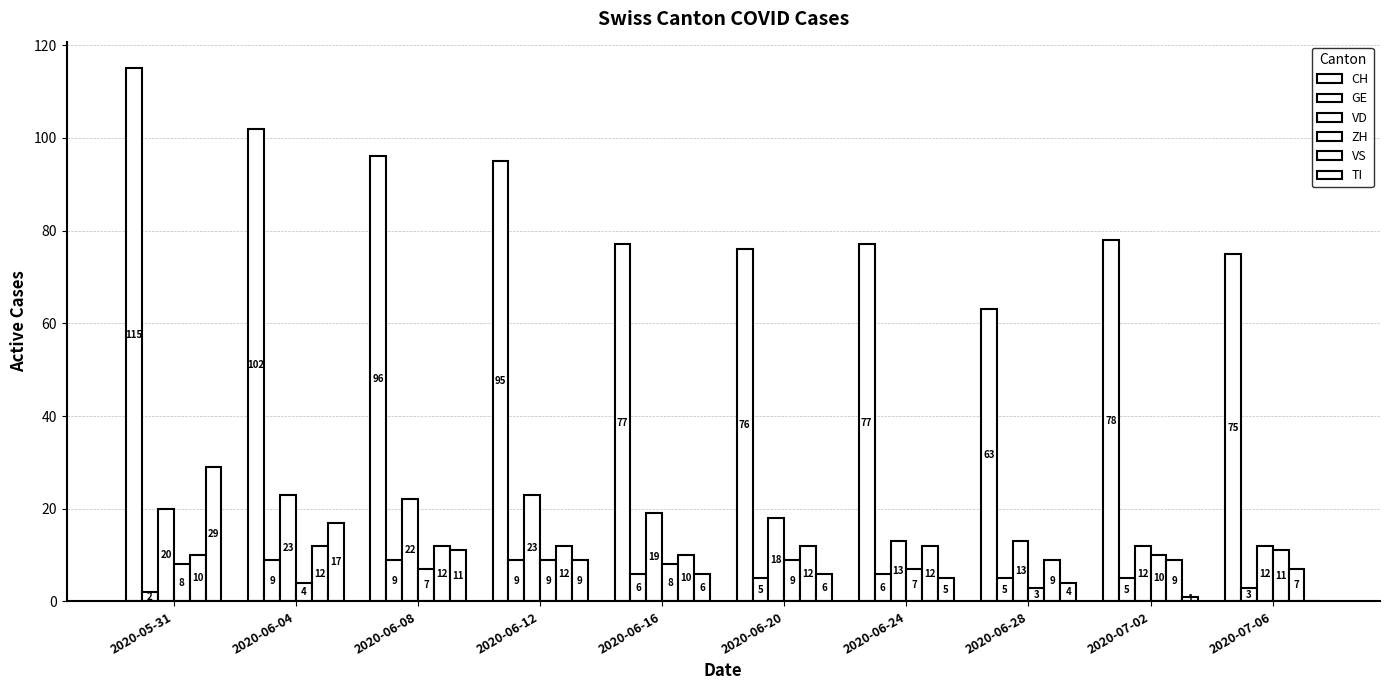

How many categories are shown in the chart?

10